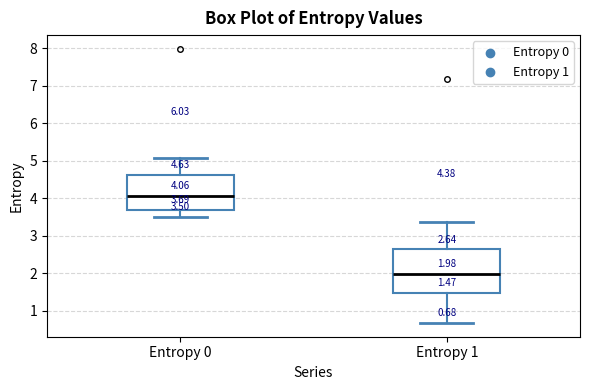

Which box's median line is the lowest?

Entropy 1